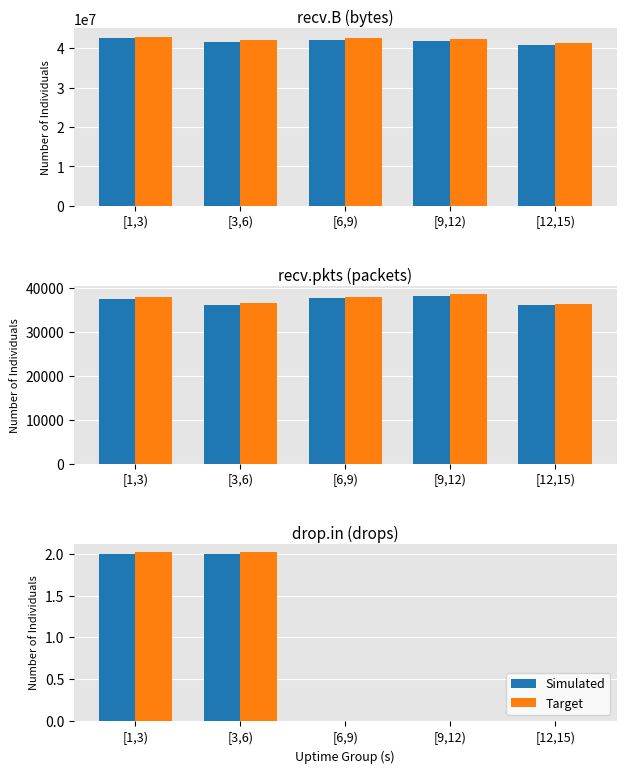

How many positive values does the Simulated series have?

2